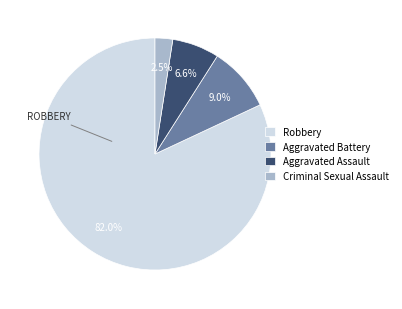

Rank the categories by value from lowest to highest.

Criminal Sexual Assault, Aggravated Assault, Aggravated Battery, Robbery